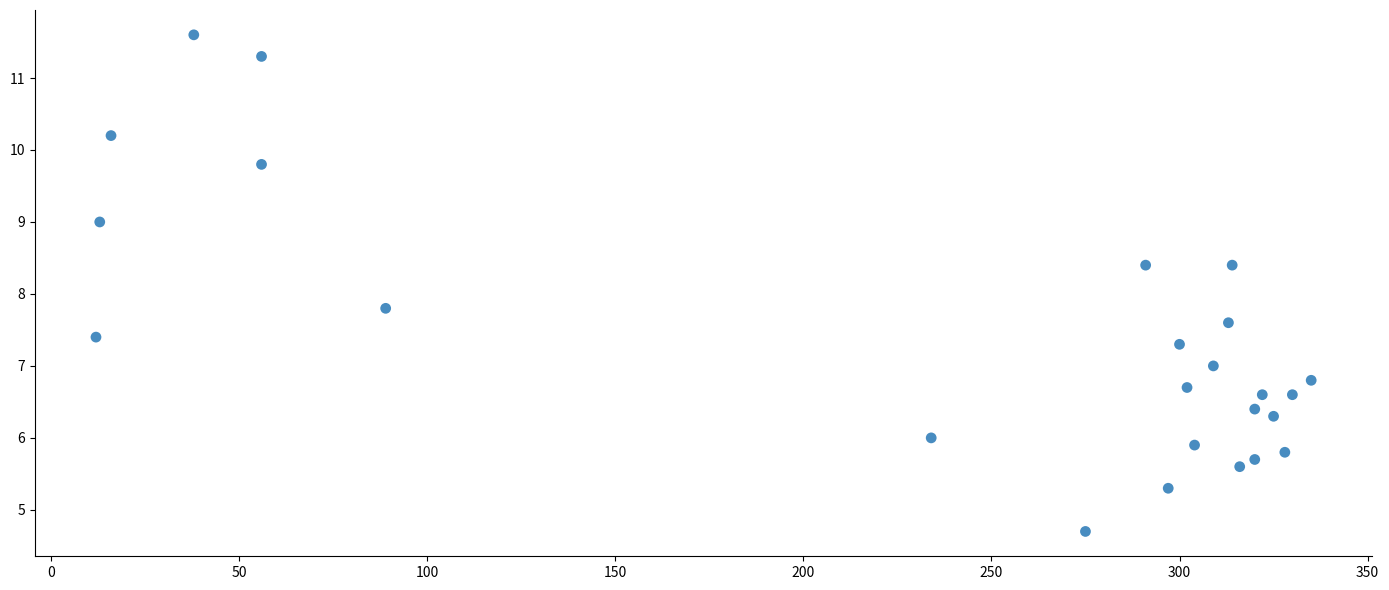

What Y value in the scatter plot is closest to 8?

7.8